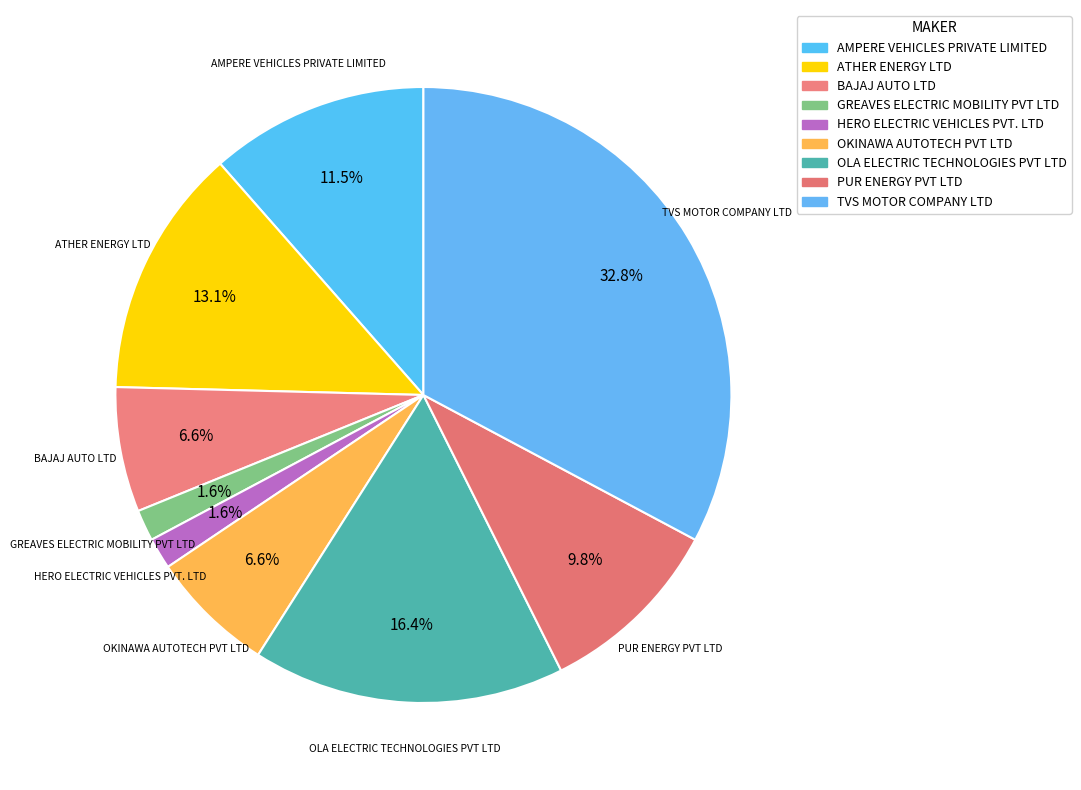

Between ATHER ENERGY LTD and BAJAJ AUTO LTD, which is larger?

ATHER ENERGY LTD